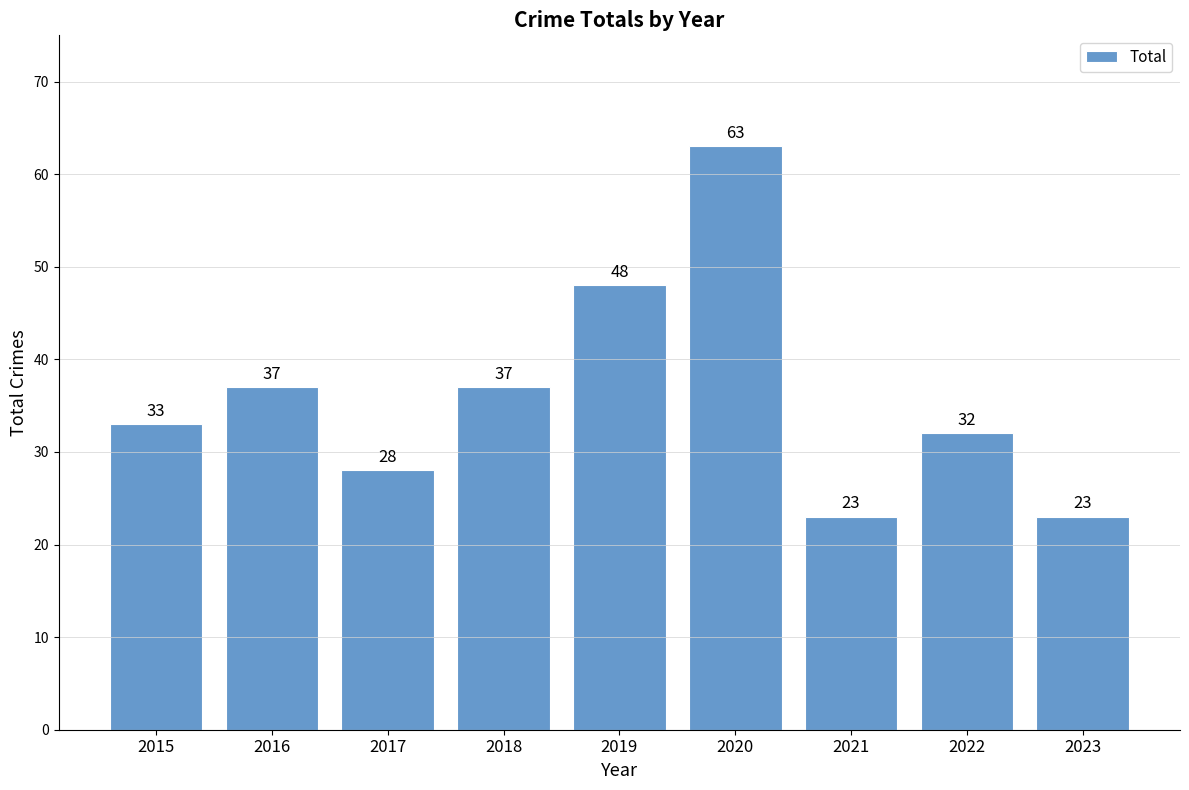

How many distinct data groups are displayed?

1